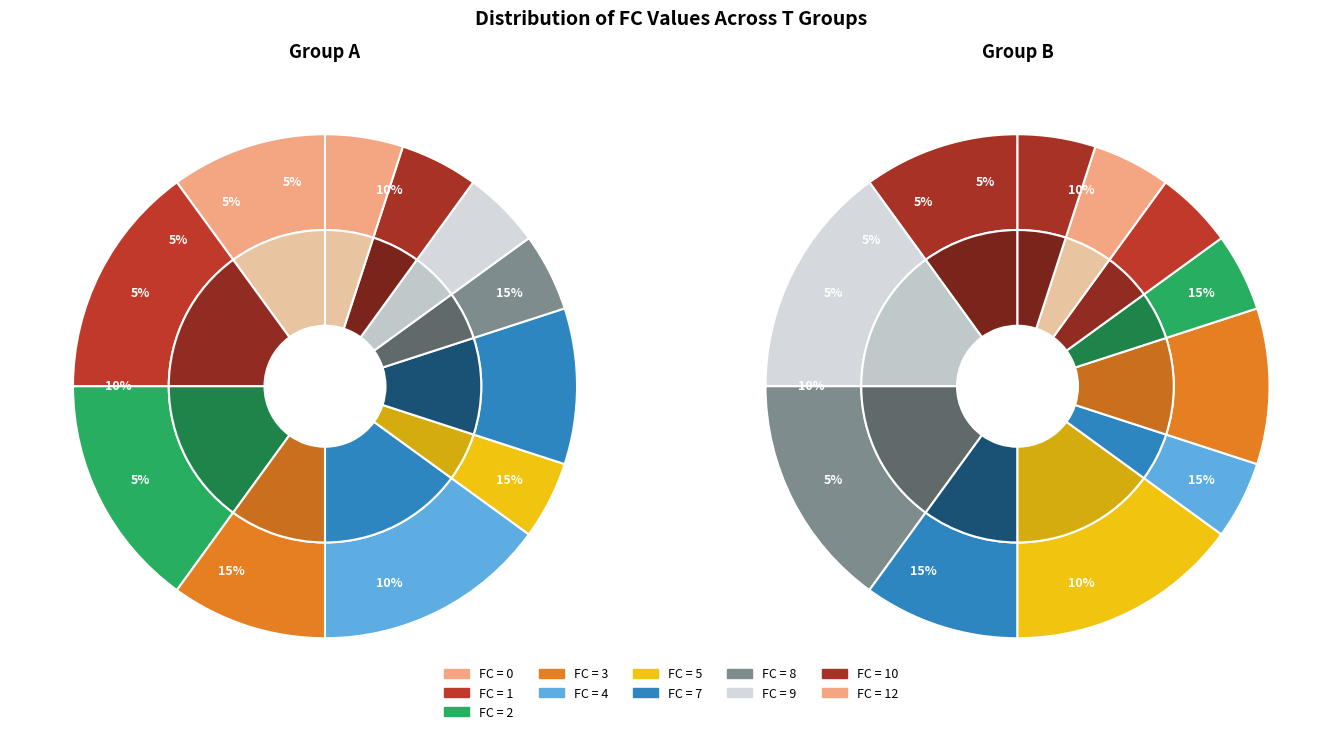

Is it true that FC=0 is 1% of the pie?

False